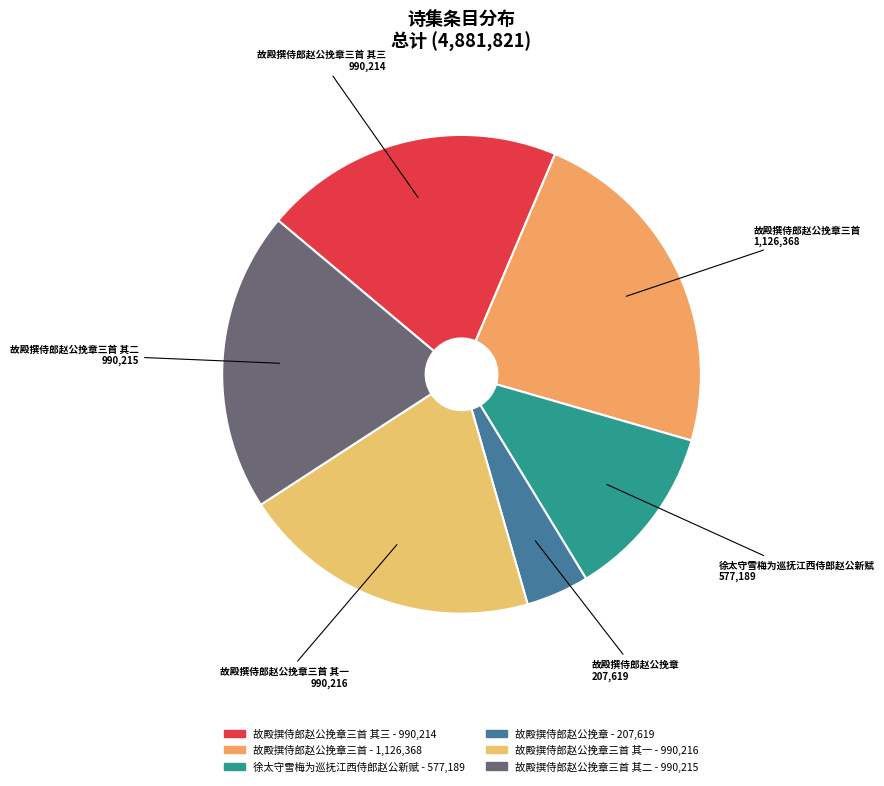

Which category has the smallest portion of the pie?

故殿撰侍郎赵公挽章